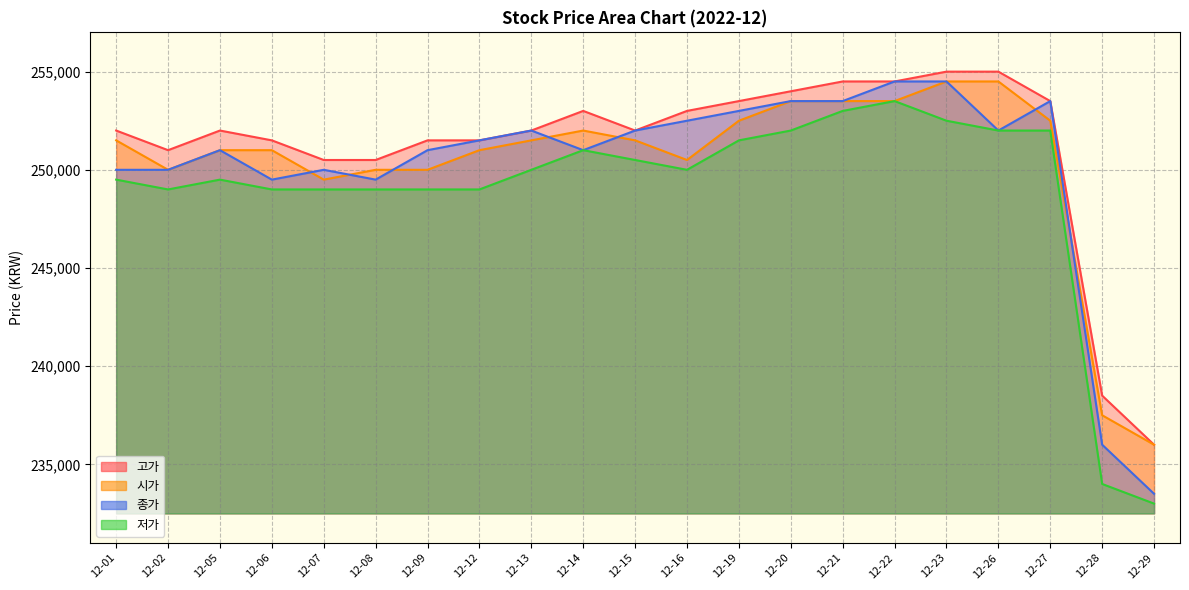

What is the value of the 저가 point at the 4th from the left?

249000